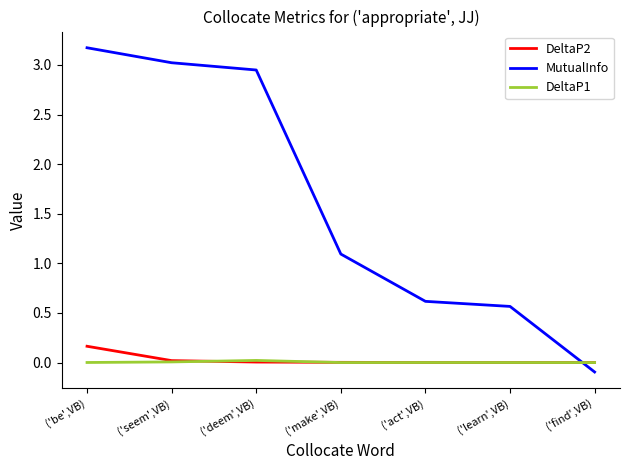

Which series has the largest total across all categories?

MutualInfo